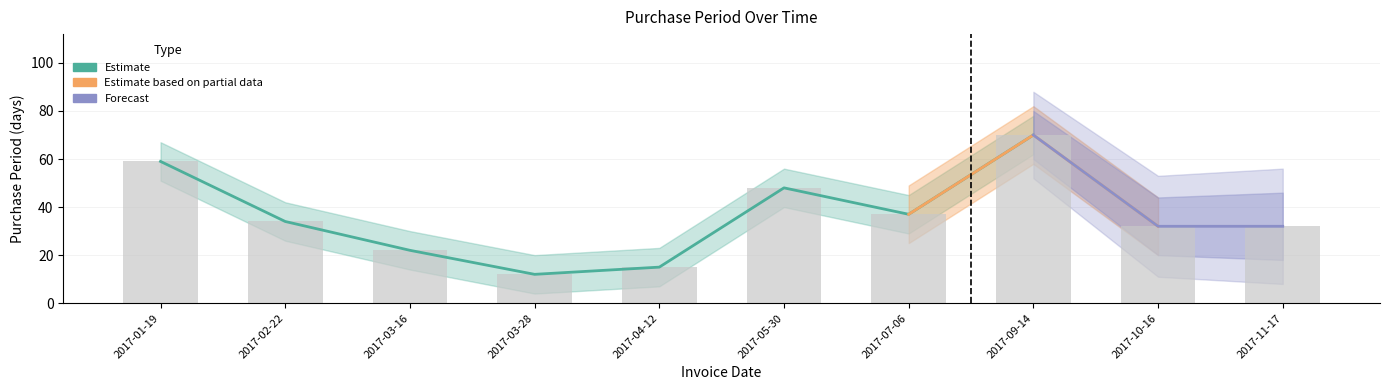

Reading left to right, what are all the values shown in this chart?

59	34	22	12	15	48	37	70	32	32